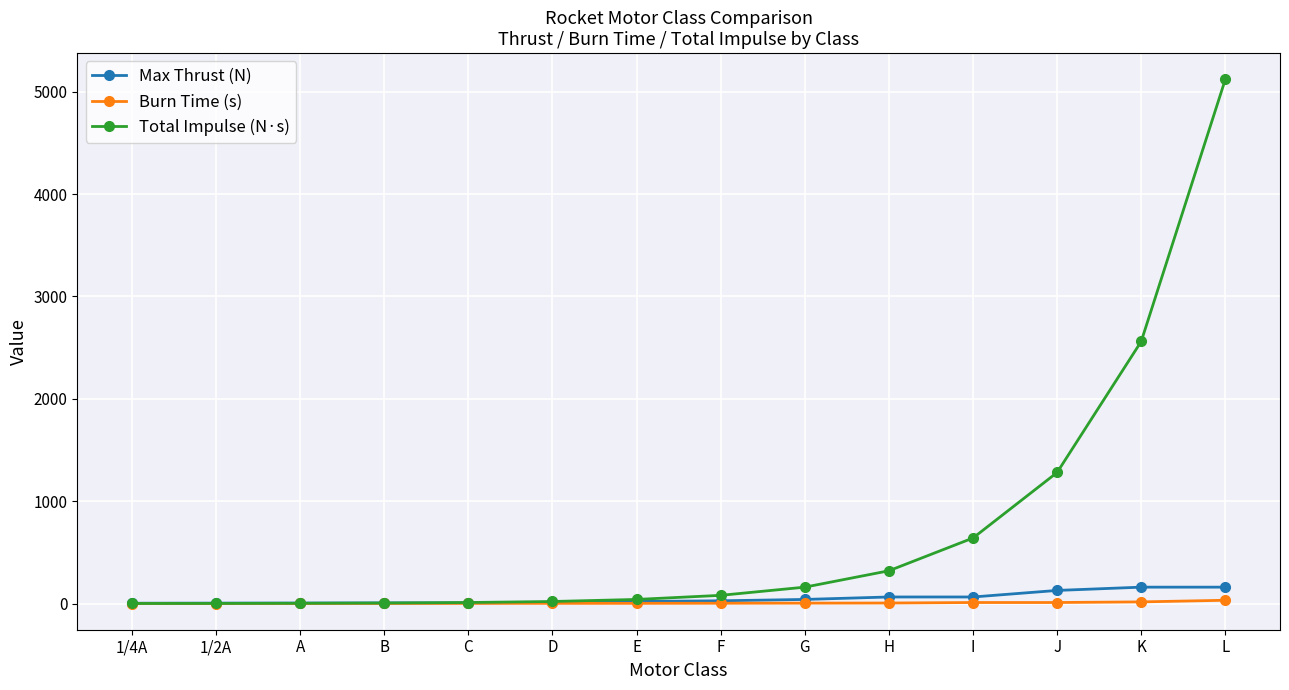

What is the label of the 8th point from the left?

F